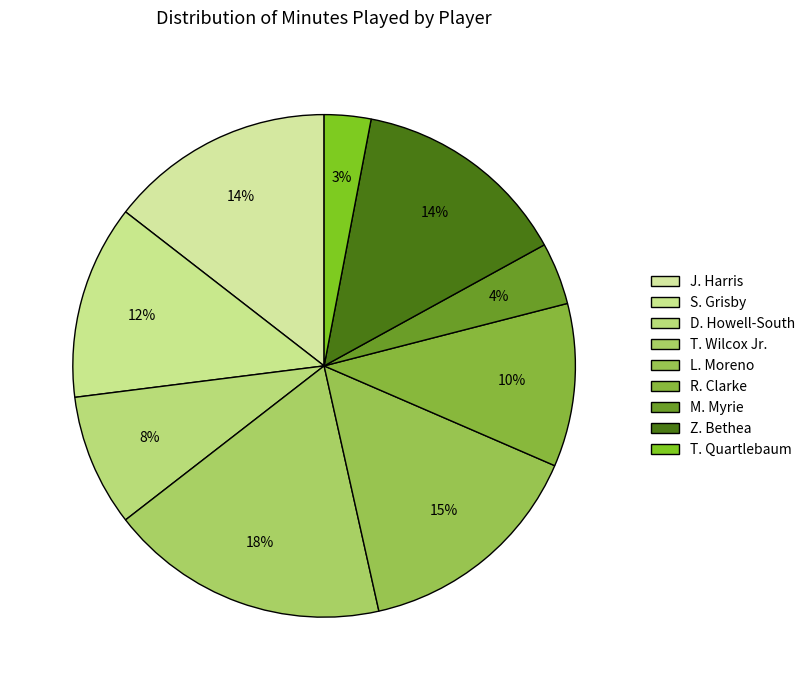

Count the number of slices in the pie.

9